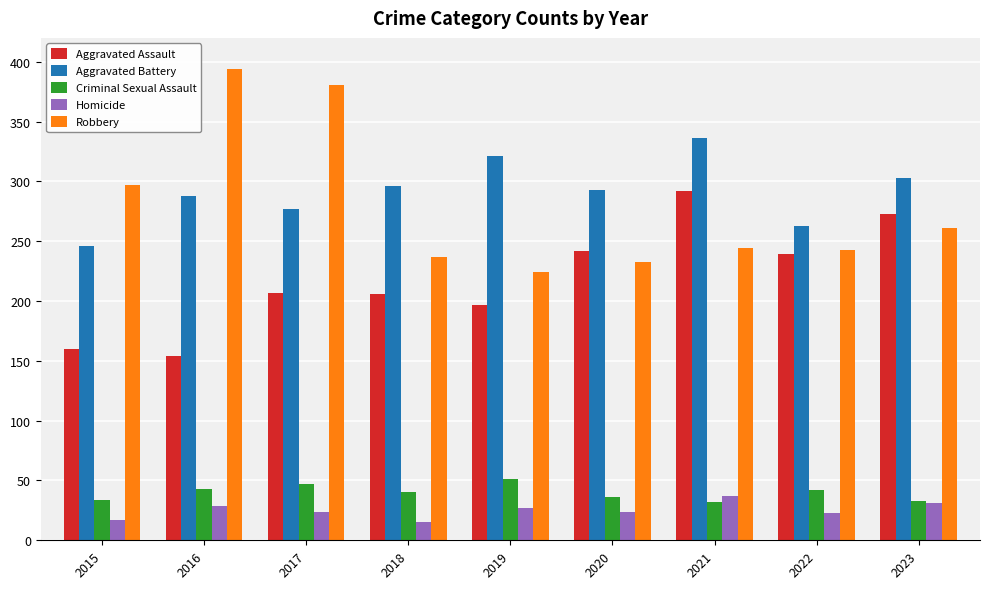

True or false: Aggravated Assault has a value of 94 at 2022.

False